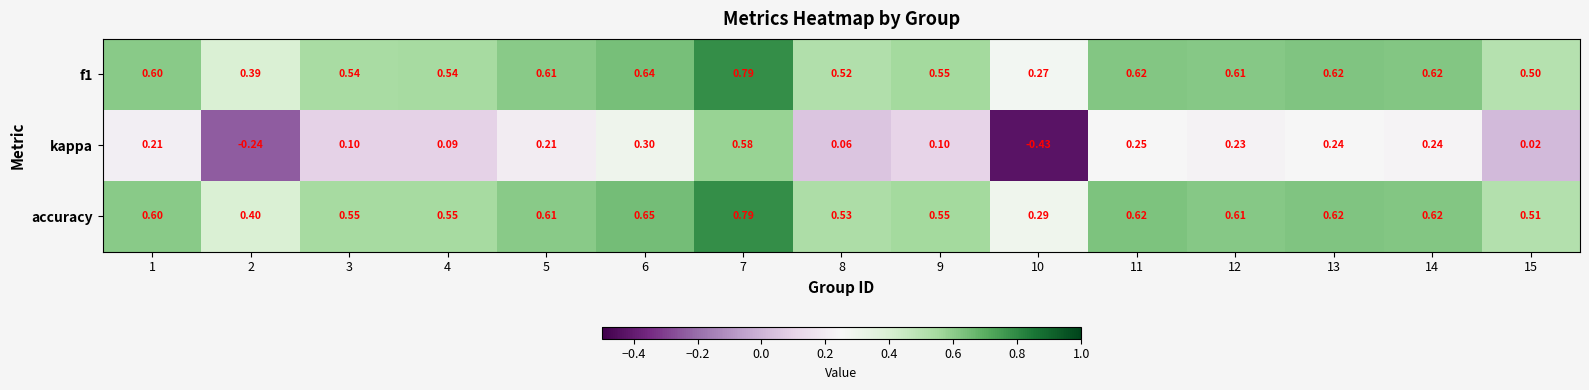

Is the value of f1 at 14 greater than the value of kappa at 8?

Yes